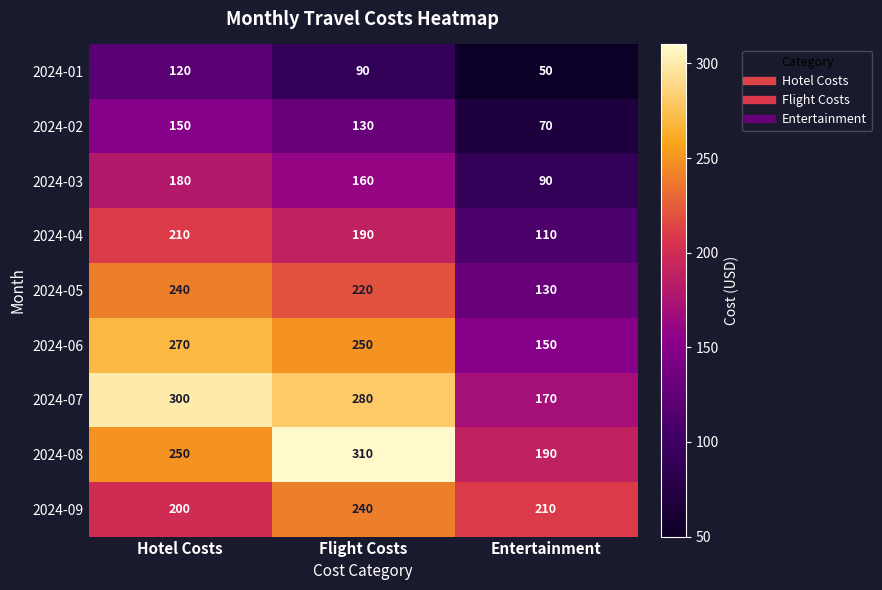

Which label corresponds to the largest value in the chart?

Flight Costs